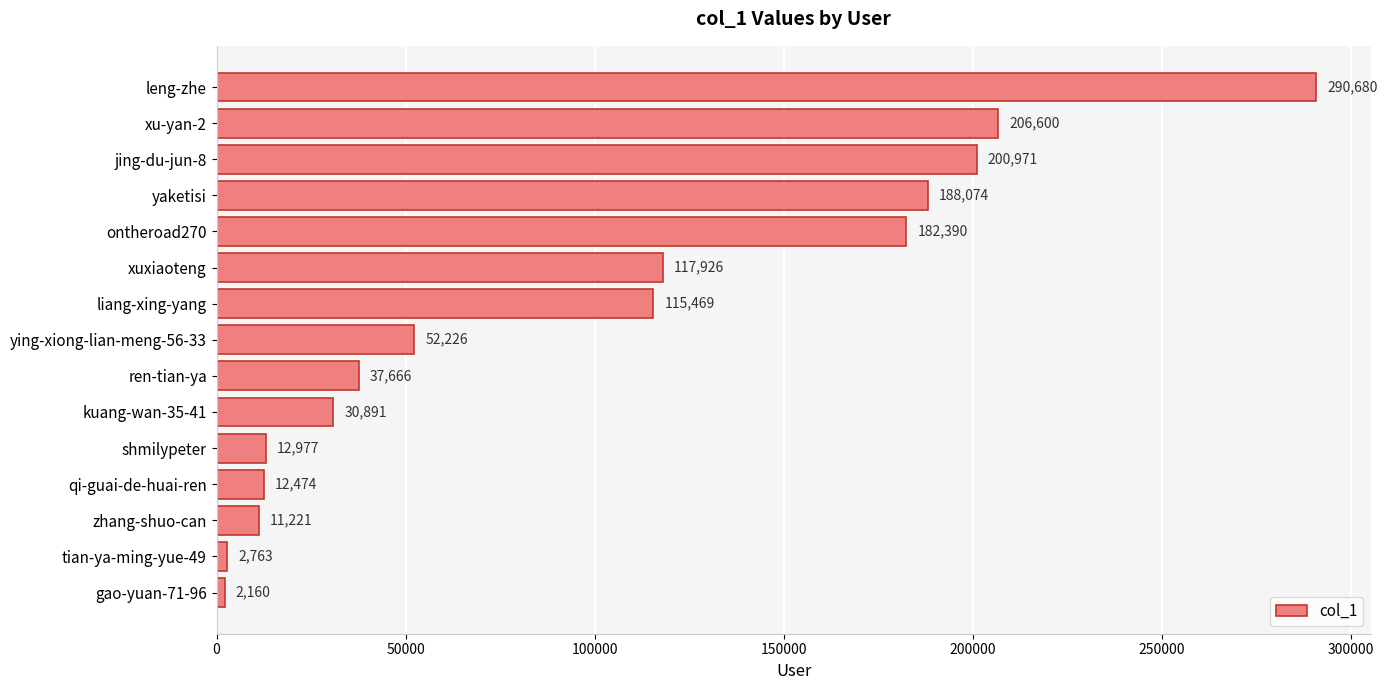

What is the value of the 8th bar from the top?

52226